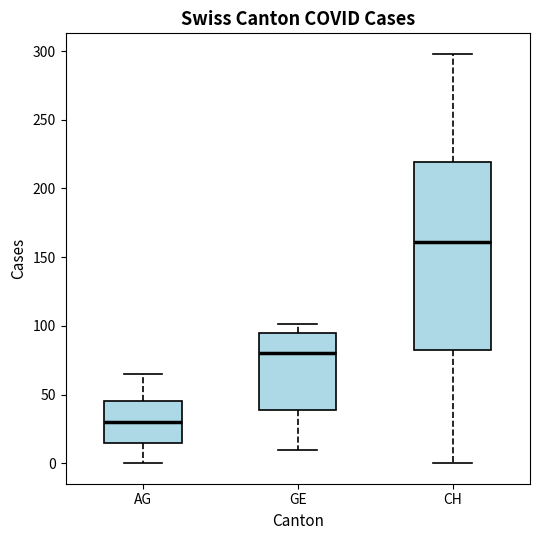

Where is the lower edge of the box for CH on the y-axis? The values are not printed on the chart, so give them approximately, as read against the axis.

85